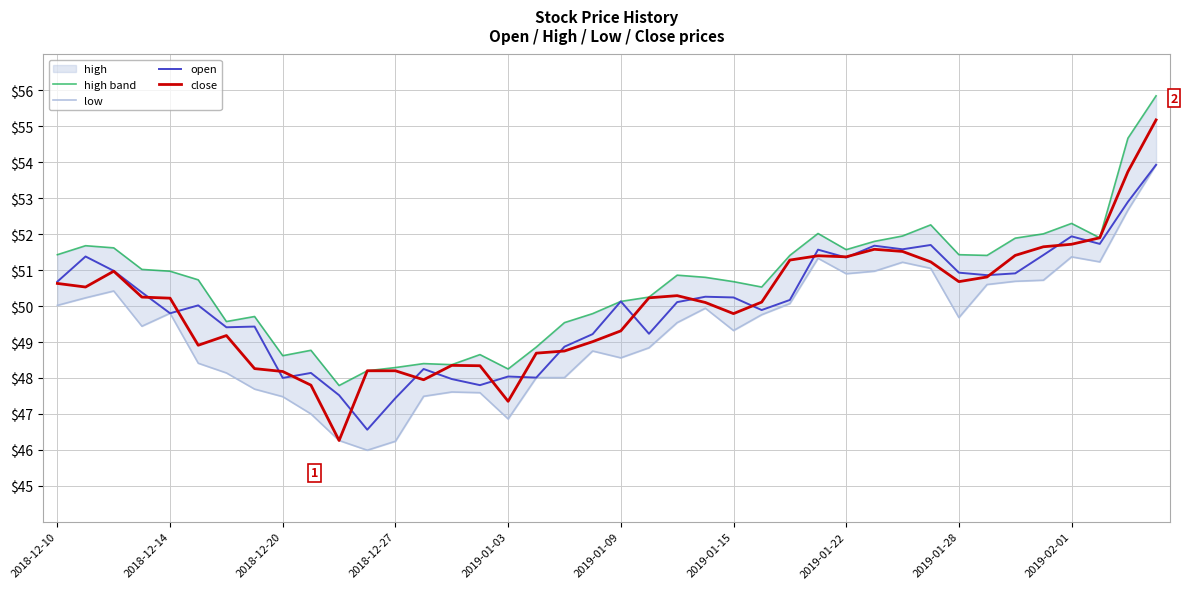

True or false: open and high band cross at least once.

False